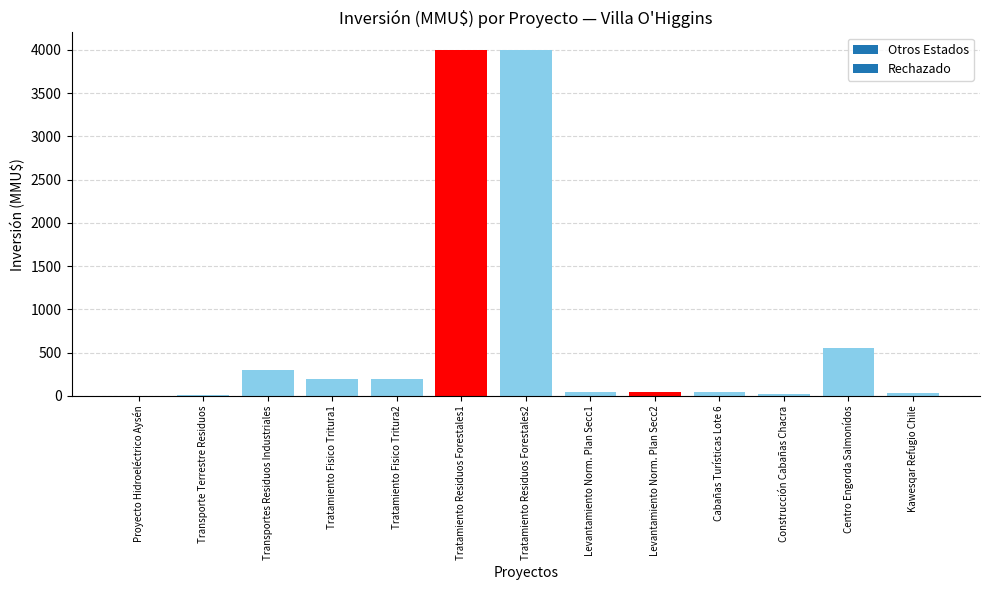

What is the sum of all values?

9455.2